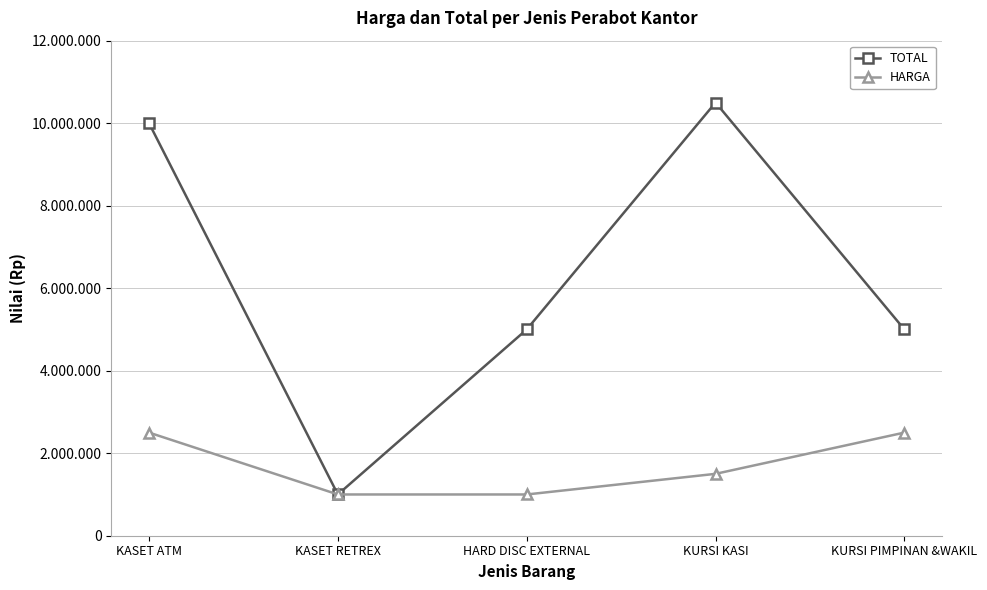

What is the label of the 1st point from the left?

KASET ATM